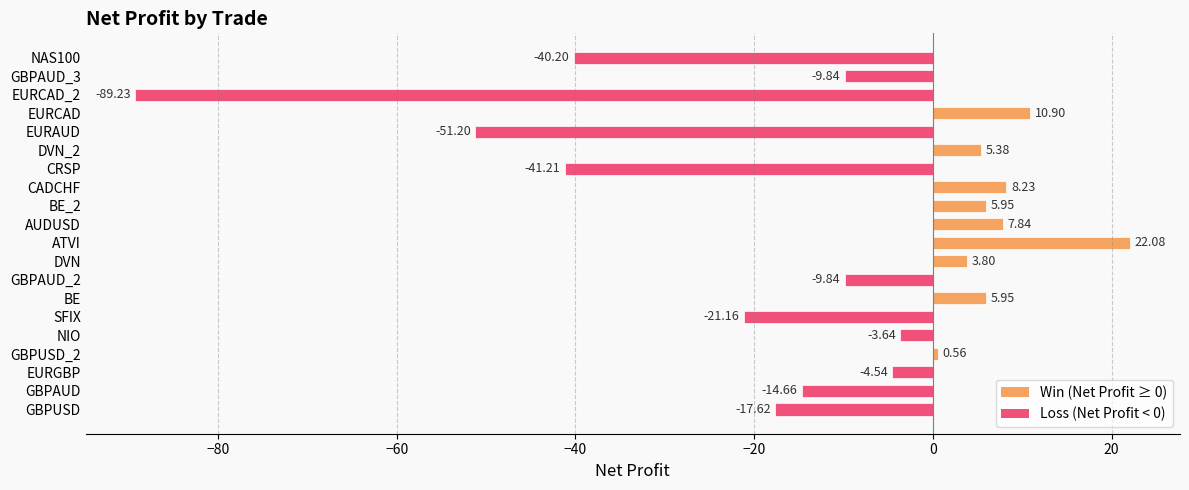

Which has a higher value, SFIX or GBPAUD_3?

GBPAUD_3